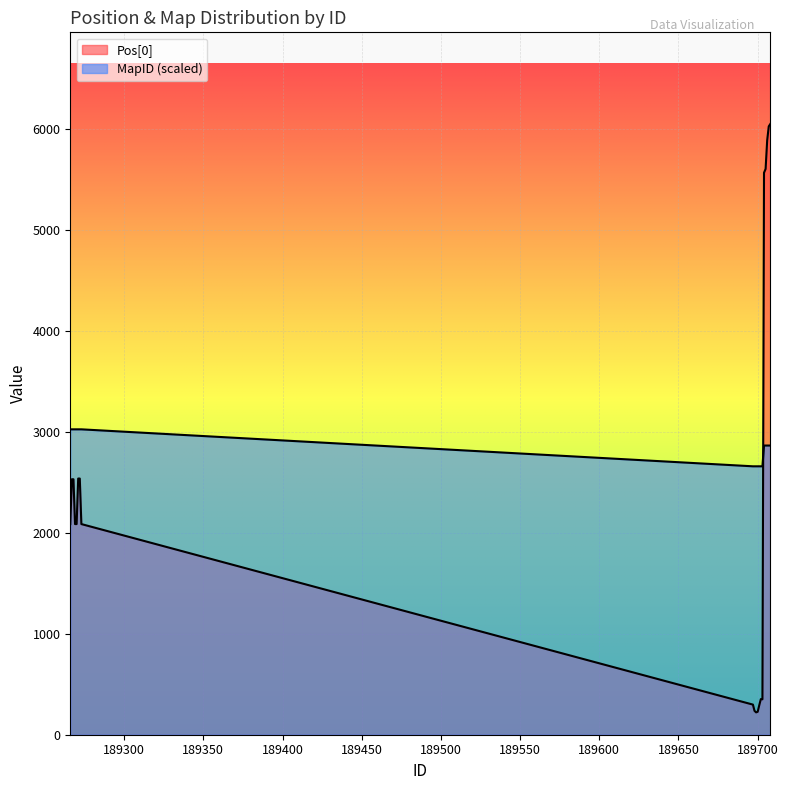

Where does the Pos[0] series first go above 2087?

189267